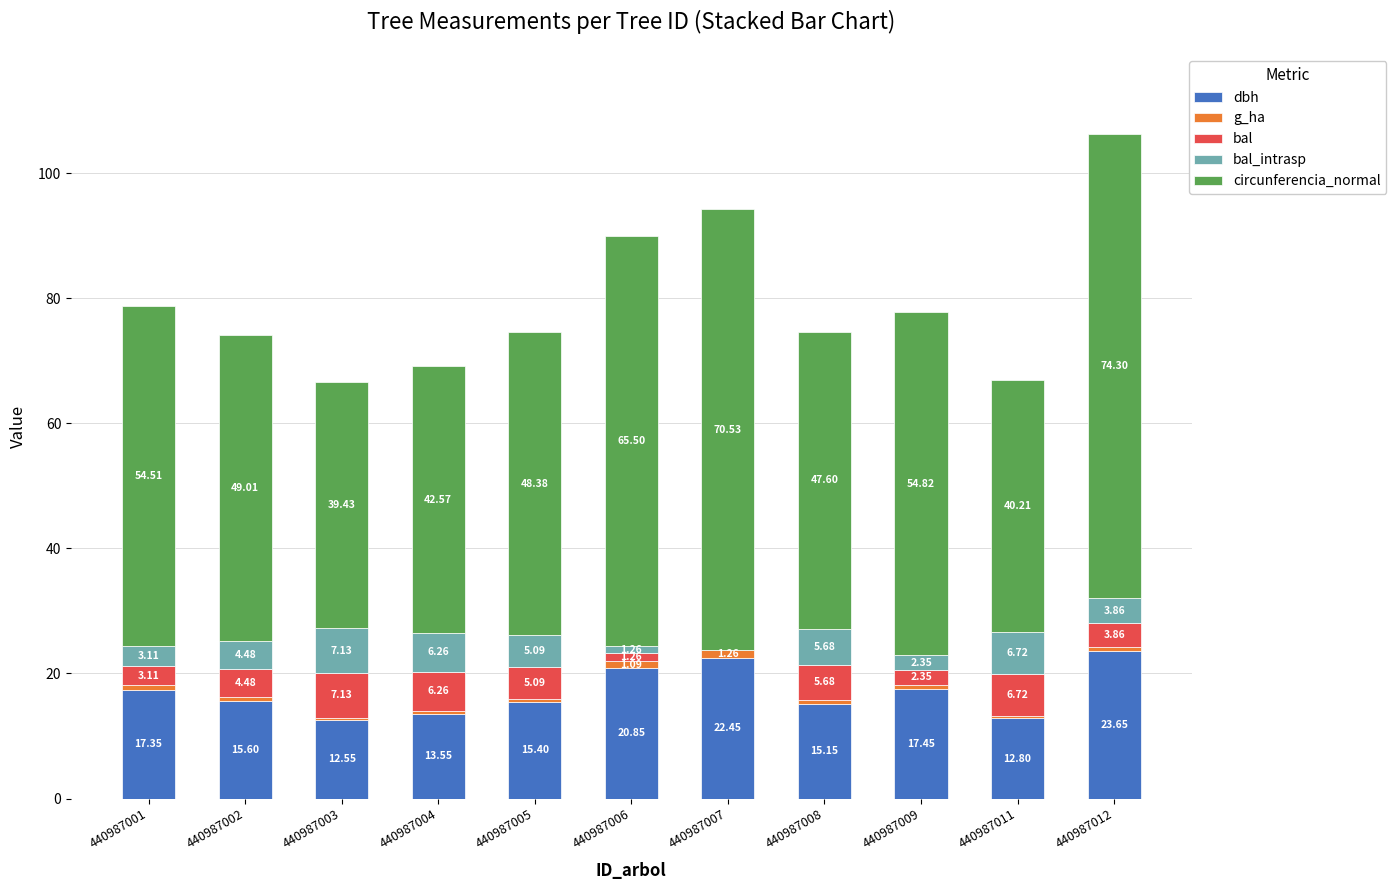

What is the sum of all dbh values?

186.8